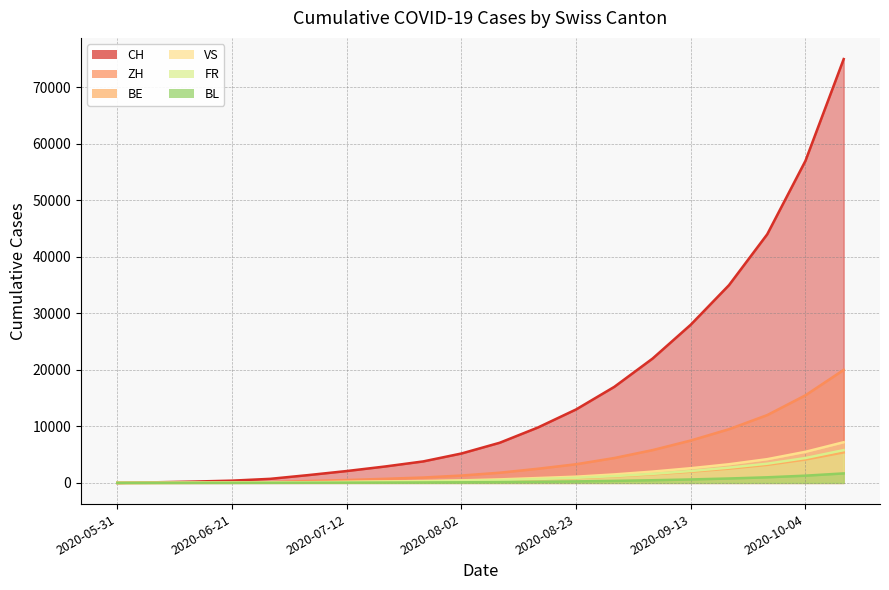

At which label does BE reach its peak?

2020-10-11